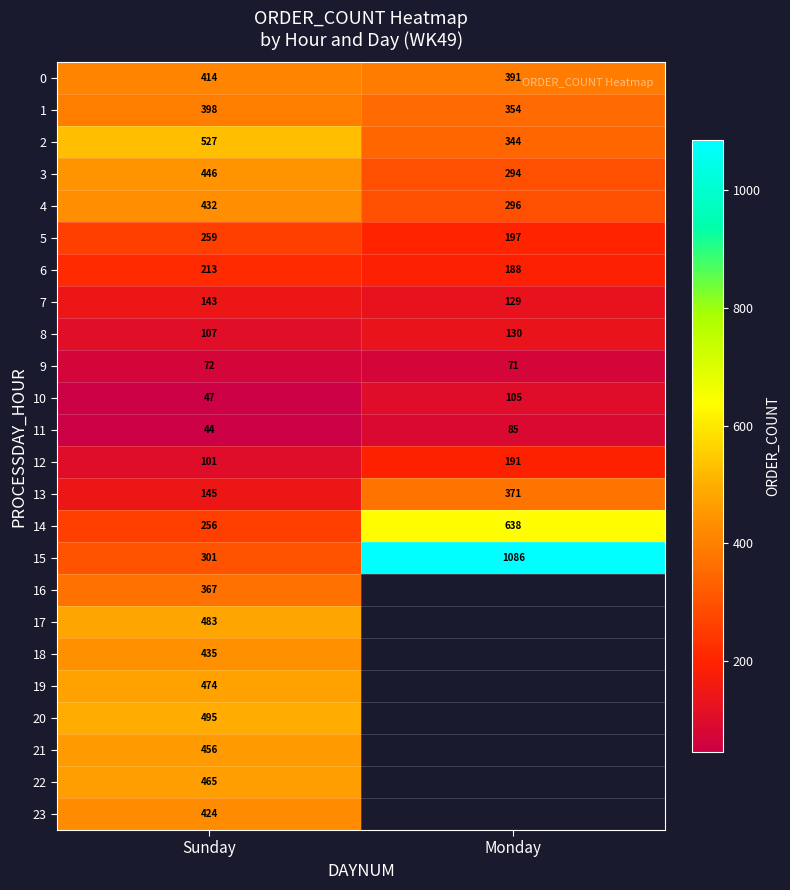

At which label does 13 reach its minimum?

Sunday